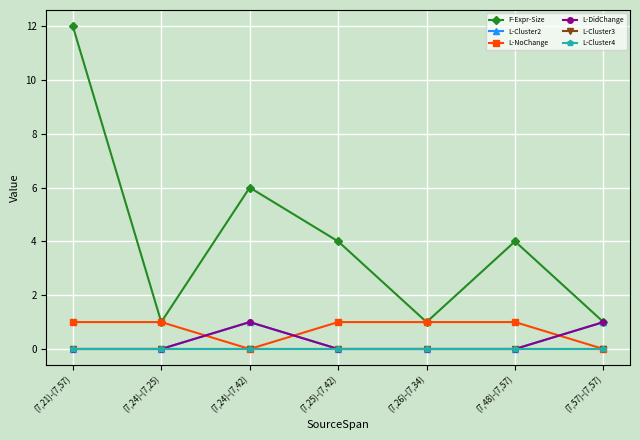

What is the label of the 5th point from the right?

(7,24)-(7,42)